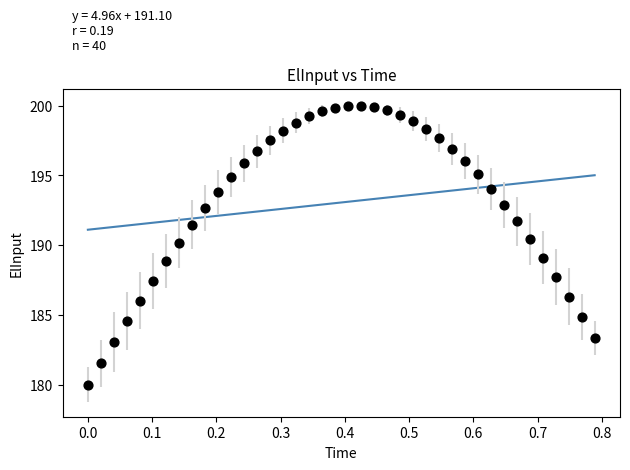

What is the range of X values (max minus min)?

0.8